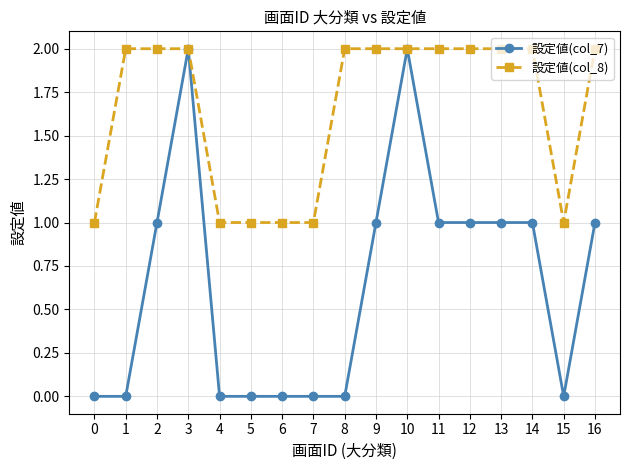

What is the value of the 設定値(col_7) point at the 12th from the left?

1